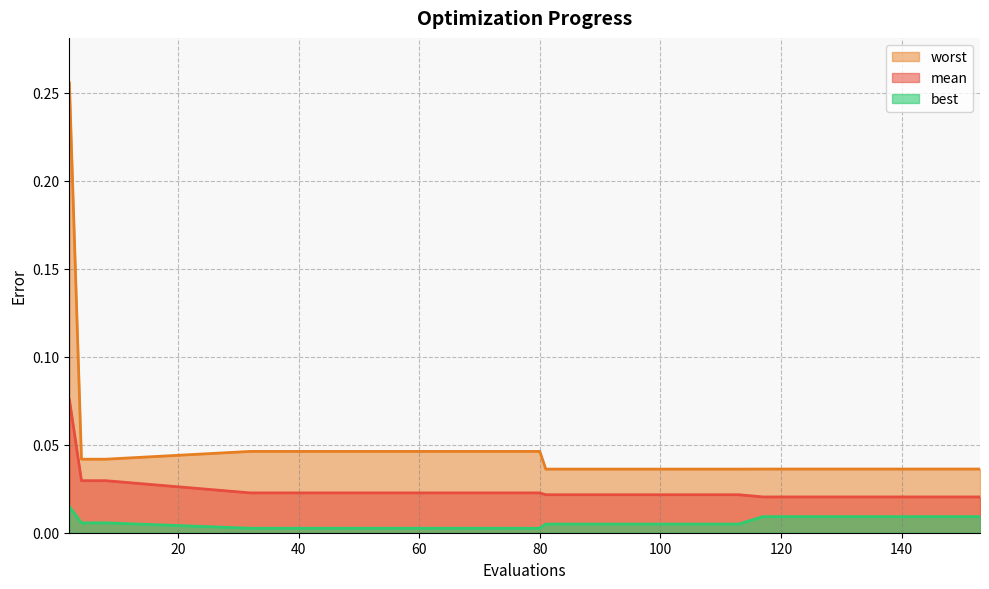

List the series in order of their peak value, lowest first.

best, mean, worst